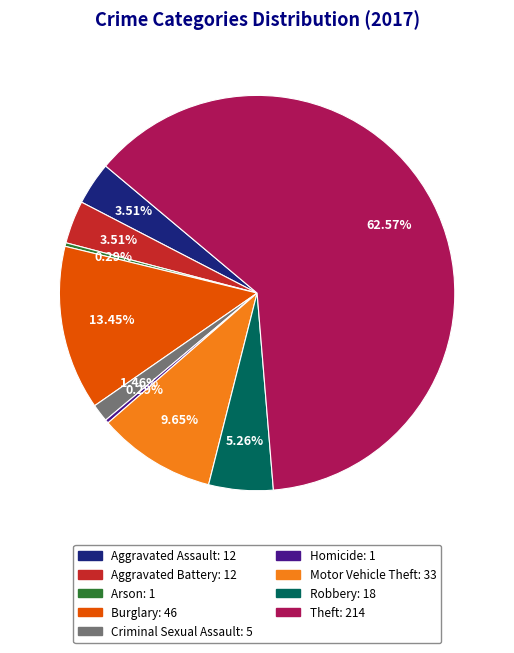

To the nearest percent, what is the average slice percentage?

11%